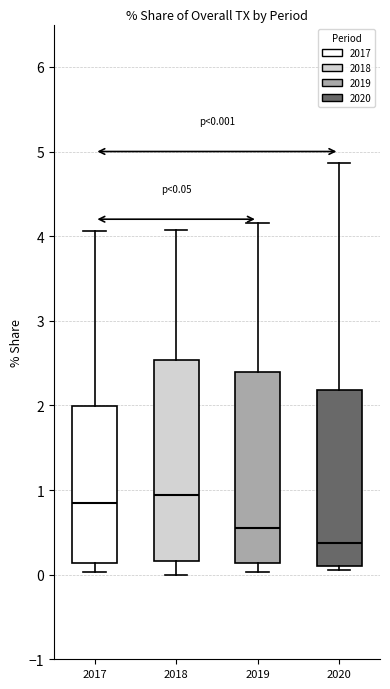

Which box's median line is the lowest?

2020